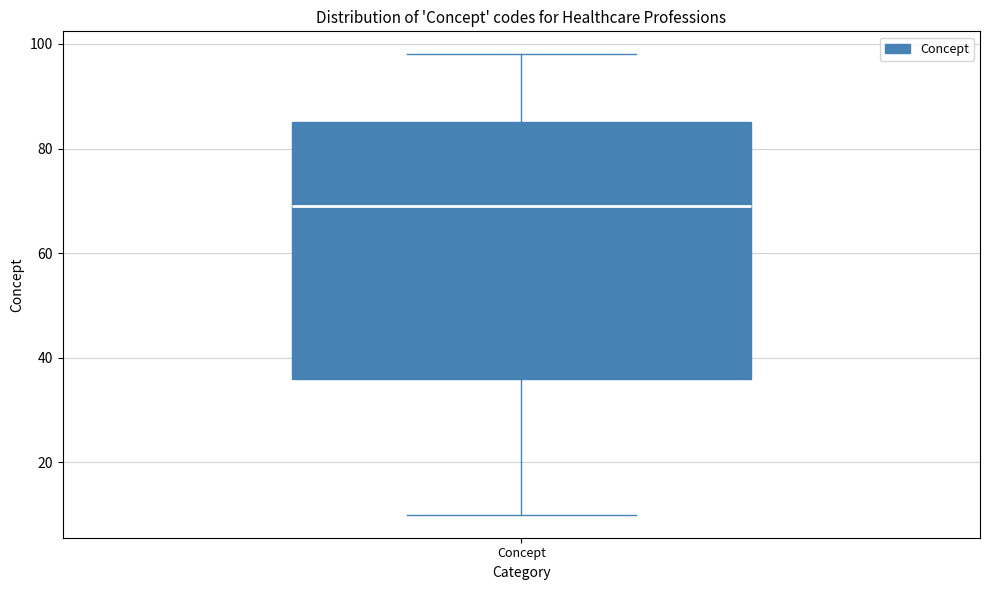

Transcribe this box plot: give where the median line is, the range the box spans, and where the two whiskers end, as read against the y-axis. The values are not printed on the chart, so give them approximately, as read against the axis.

median 70, box 36 to 86, whiskers 10 to 98